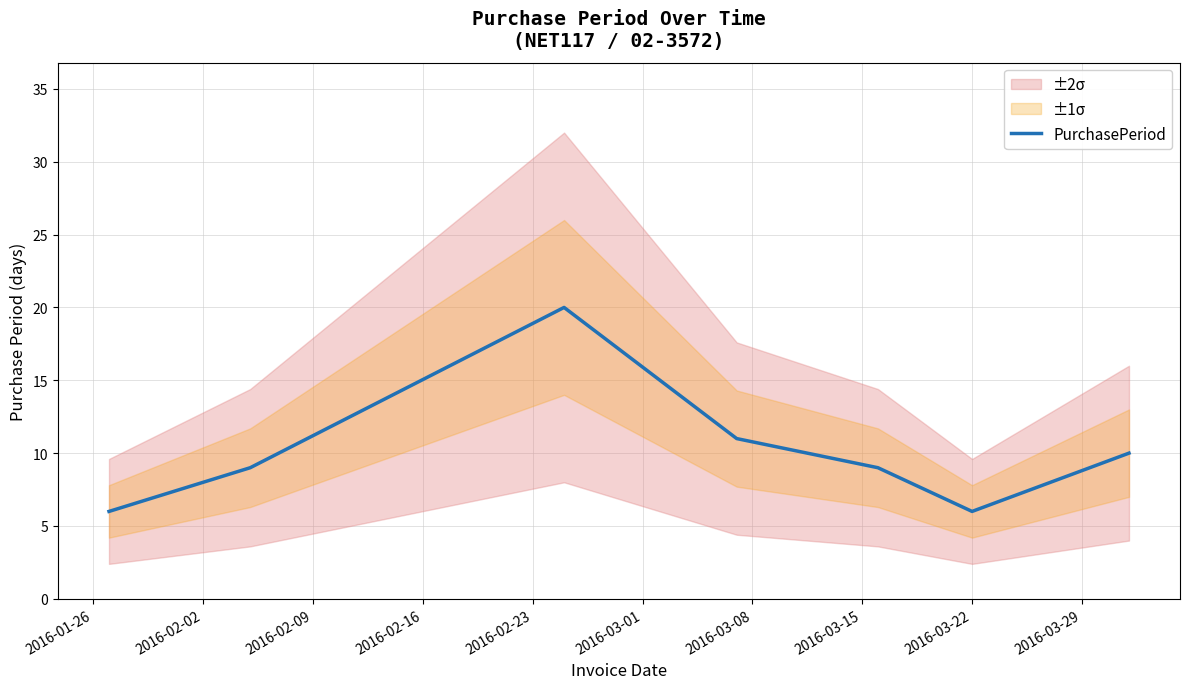

Does the chart have visible grid lines?

Yes